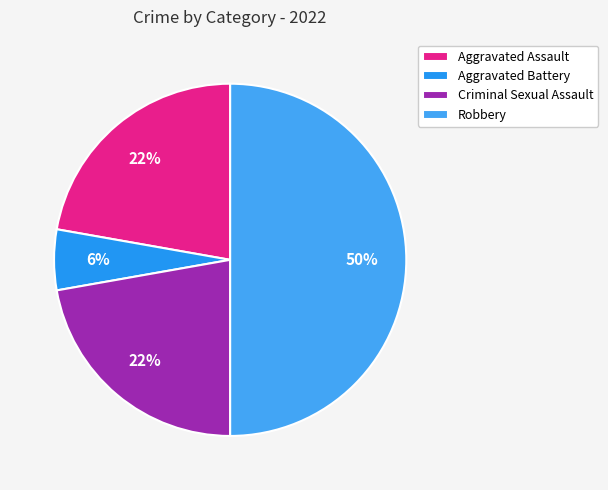

To the nearest percent, what is the combined percentage of Aggravated Assault and Criminal Sexual Assault?

44%